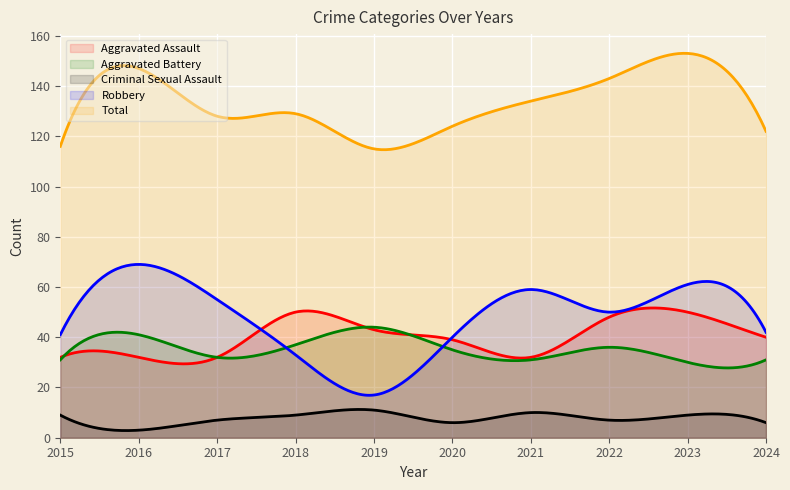

True or false: Aggravated Assault and Criminal Sexual Assault intersect in this chart.

False